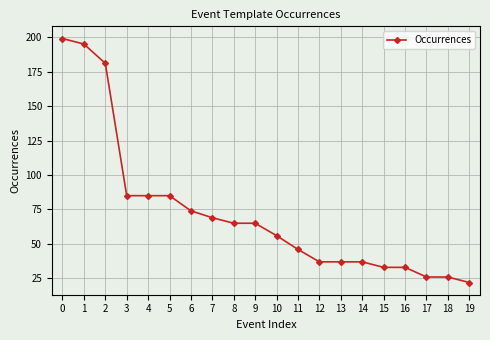

How many series are shown in this chart?

1